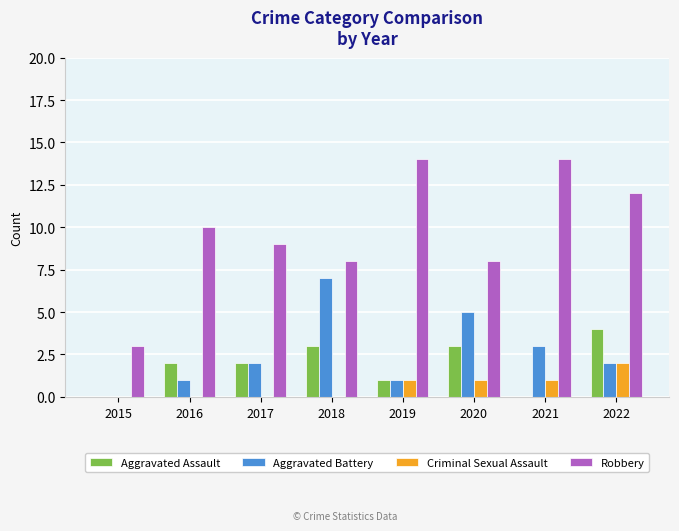

The value of Robbery at 2022 is 12. True or false?

True